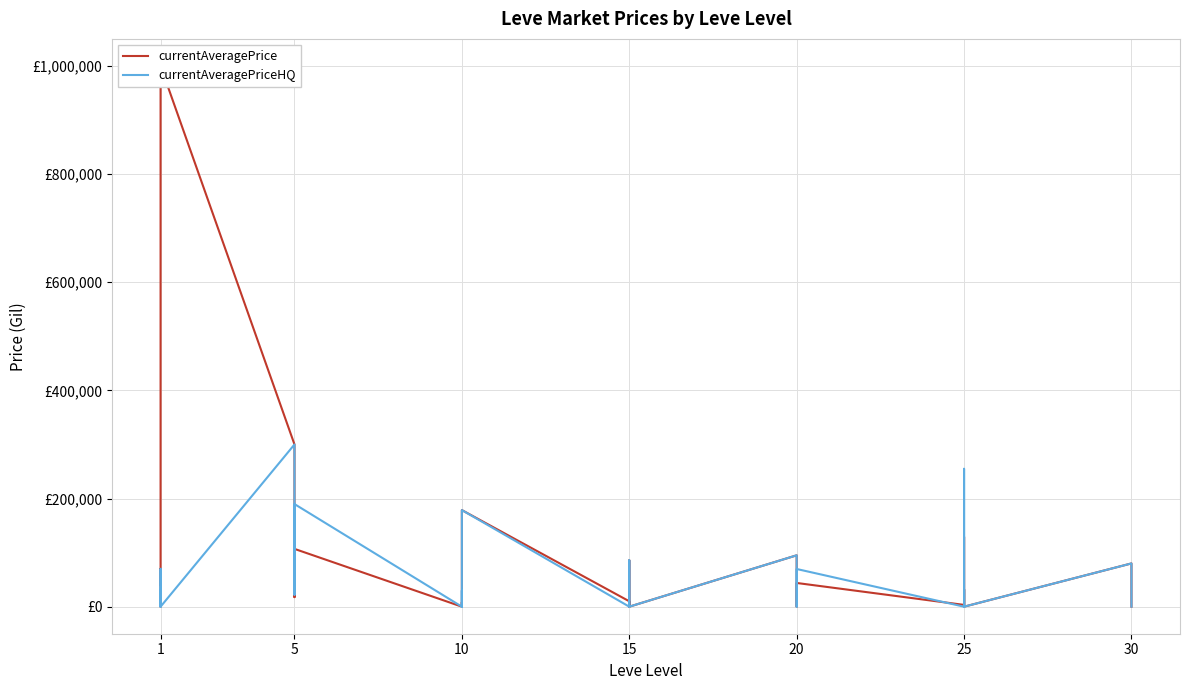

List the series in order of their overall mean, highest first.

currentAveragePrice, currentAveragePriceHQ